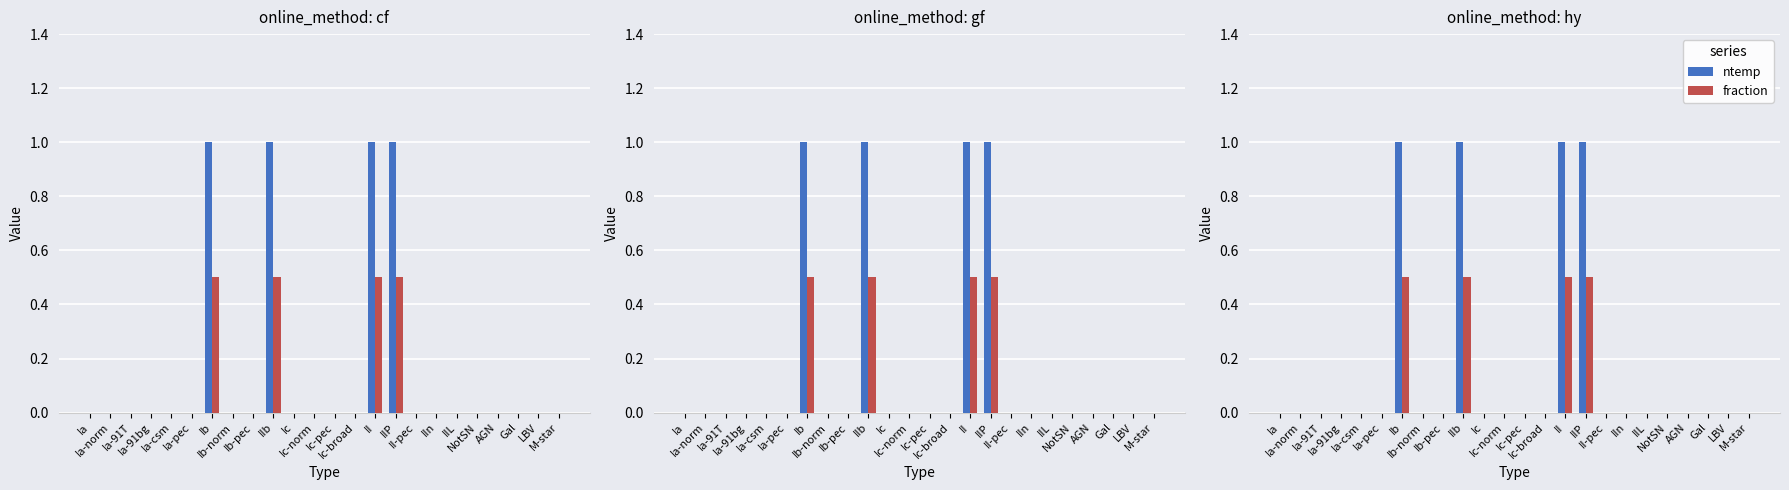

How many groups of bars are there?

24